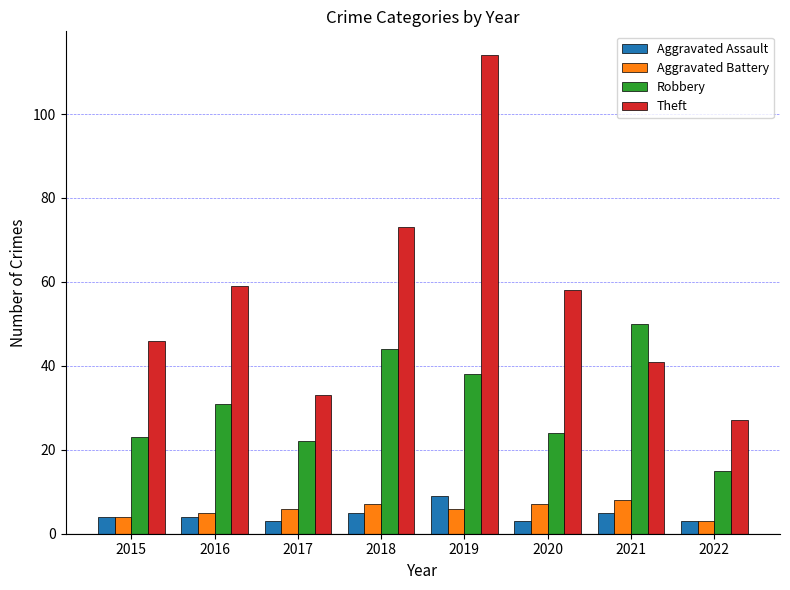

What is the total value across all series at 2021?

104